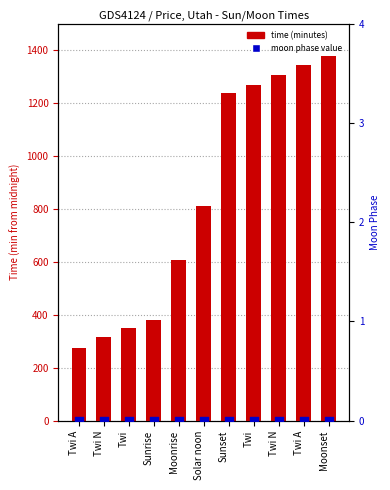

Which series reaches the maximum Y coordinate?

time (minutes)